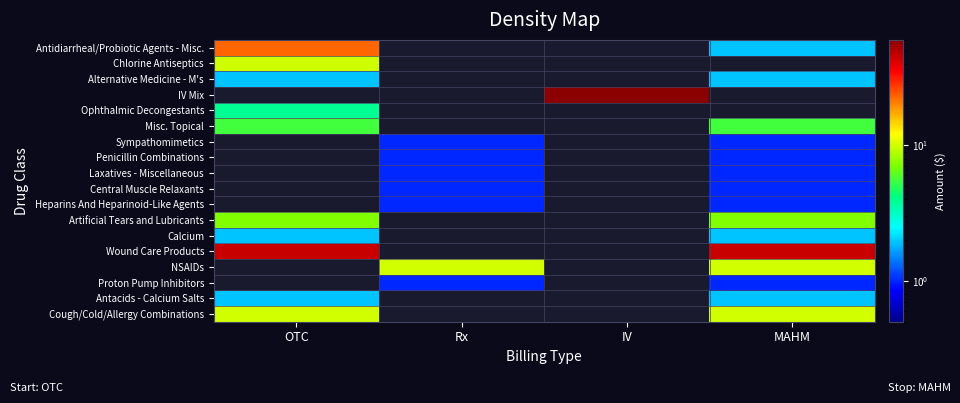

Count the number of data series in this chart.

18